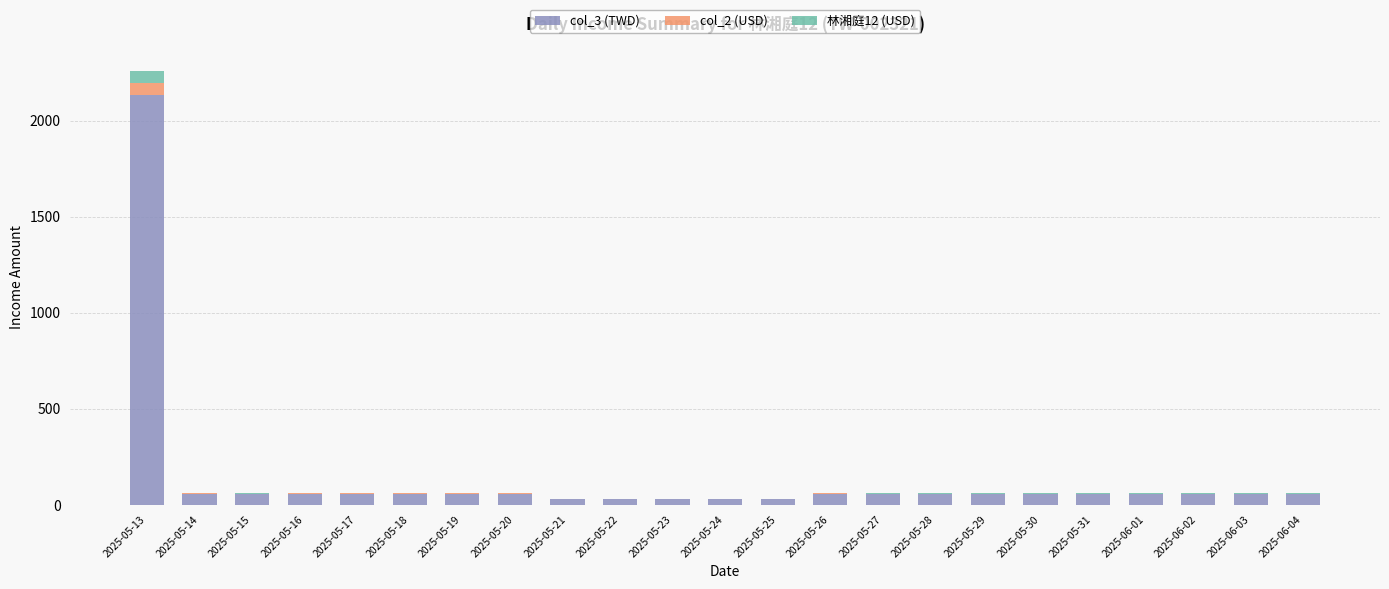

What is the sum of all col_3 (TWD) values?

3236.3